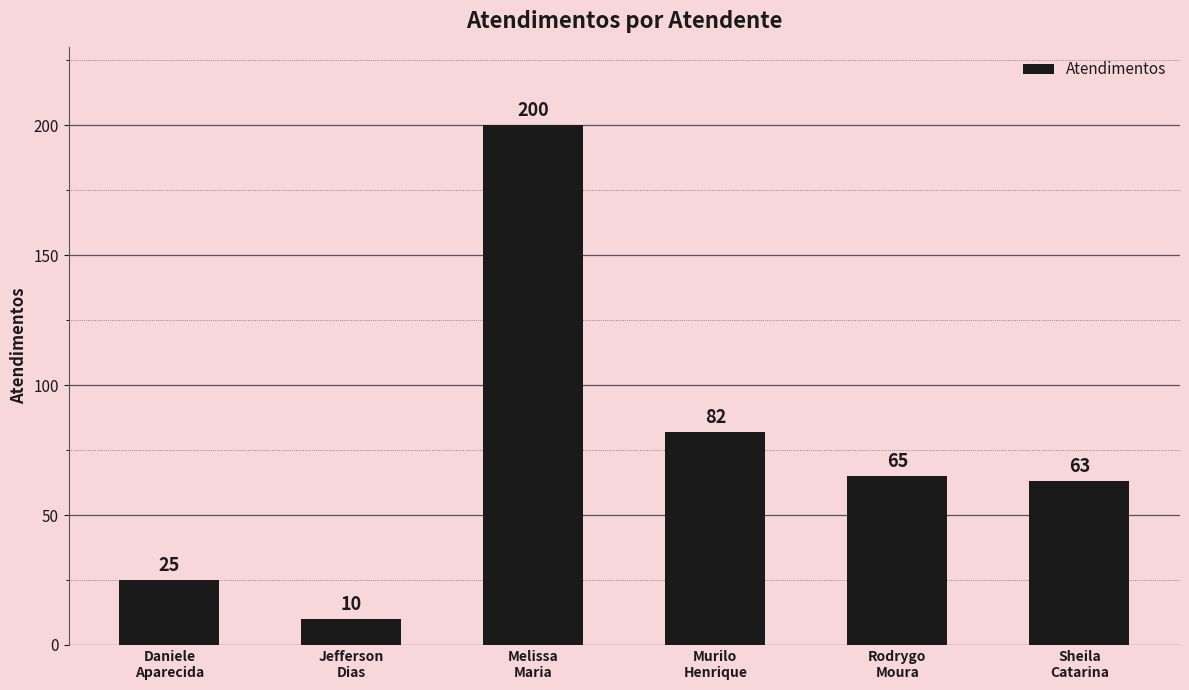

How many series are shown in this chart?

1